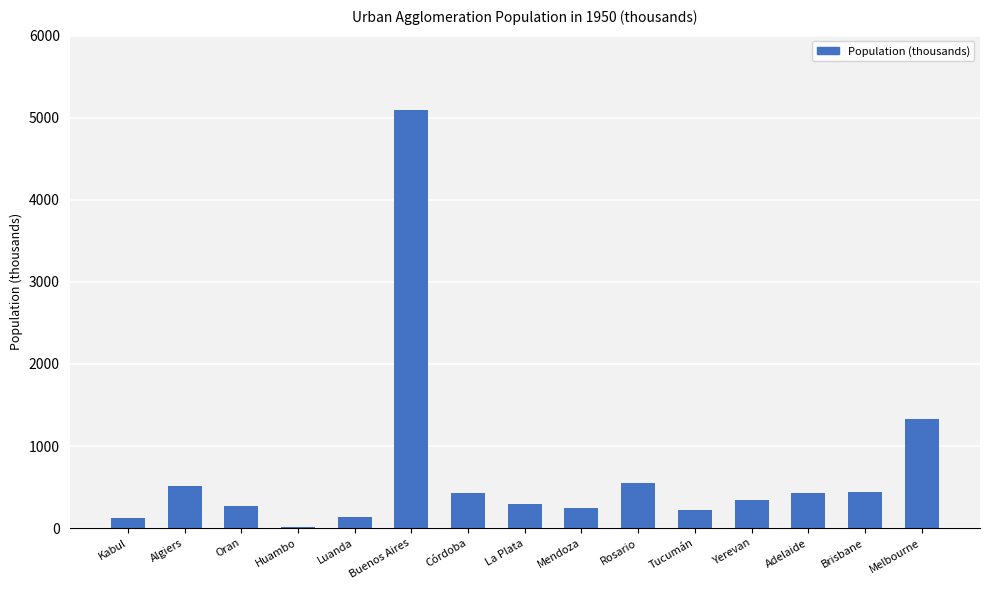

Which label corresponds to the largest value in the chart?

Buenos Aires